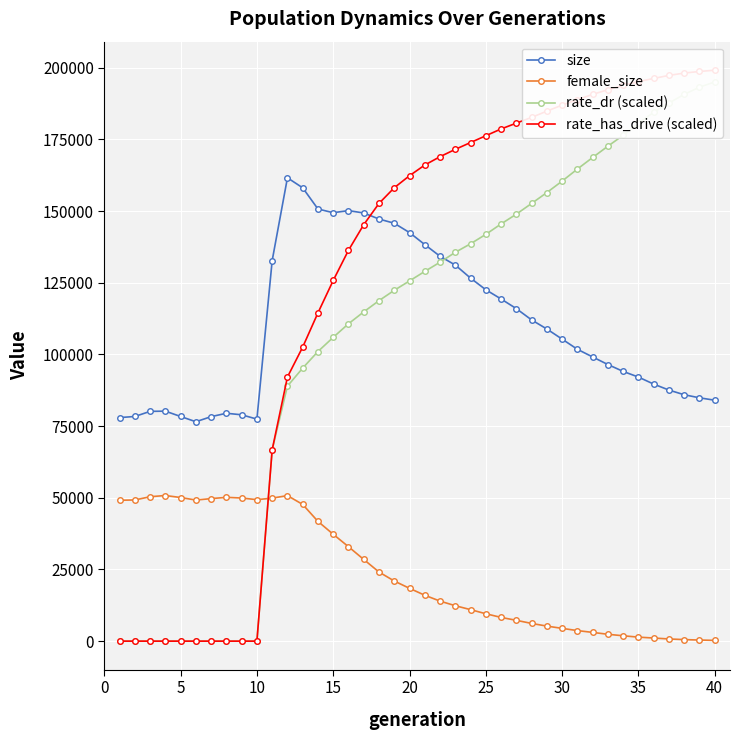

True or false: female_size and size intersect in this chart.

False